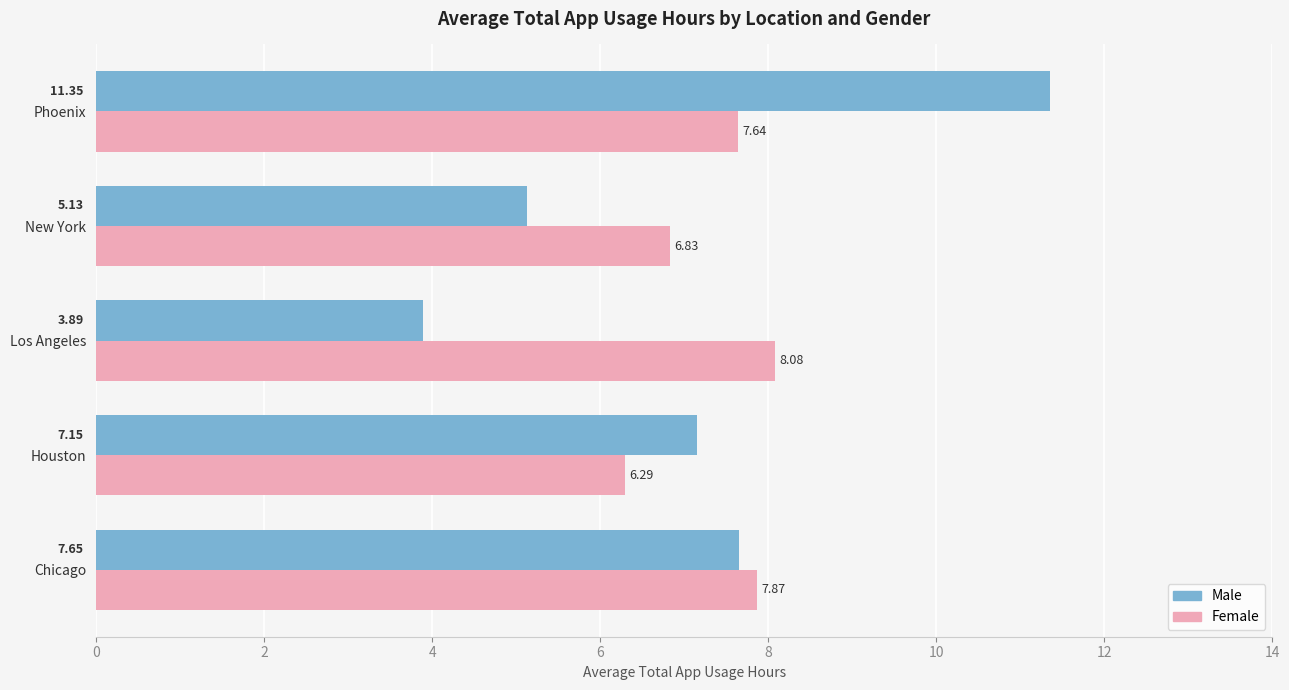

How many data points does each series have?

5